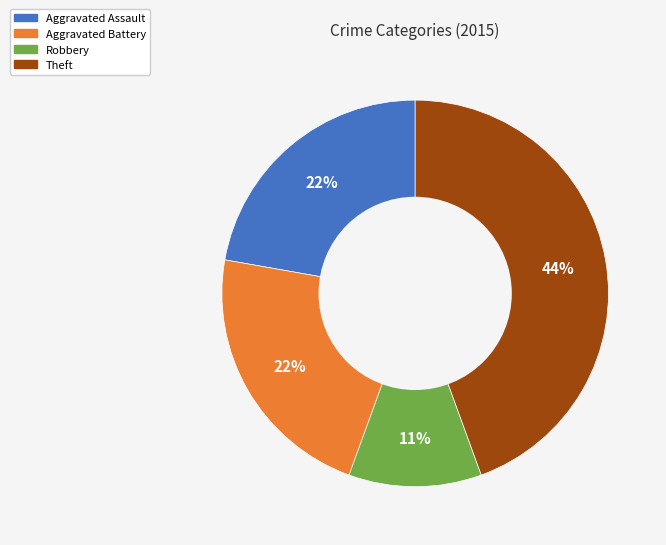

To the nearest percent, what is the average slice percentage?

25%